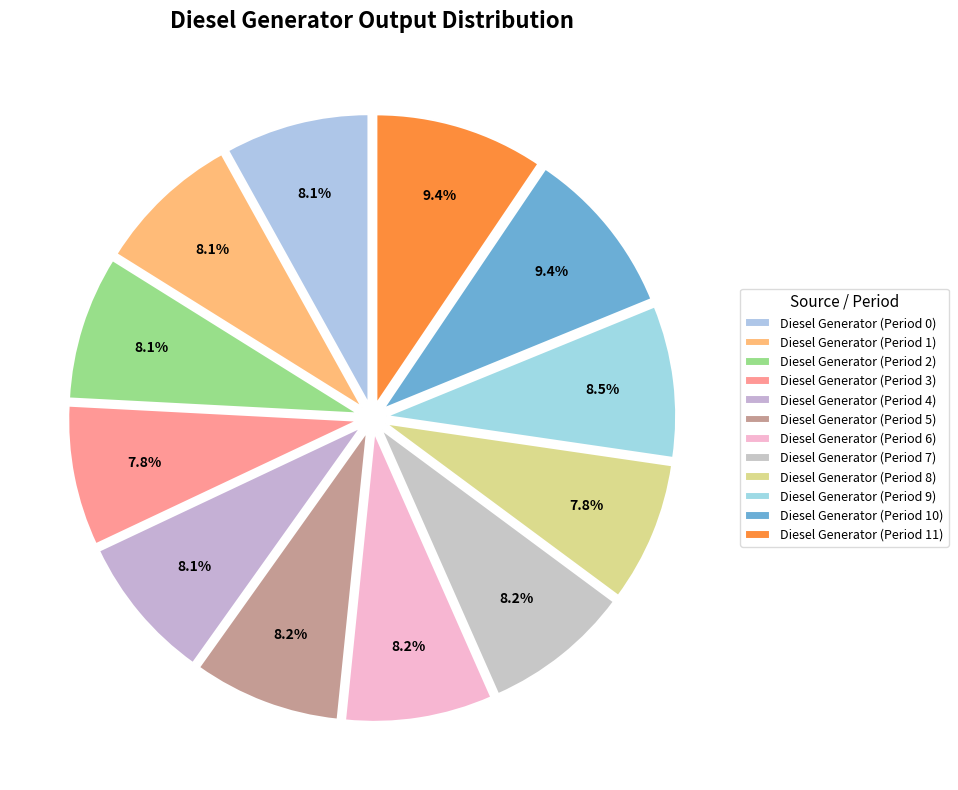

How many slices are in this pie chart?

12